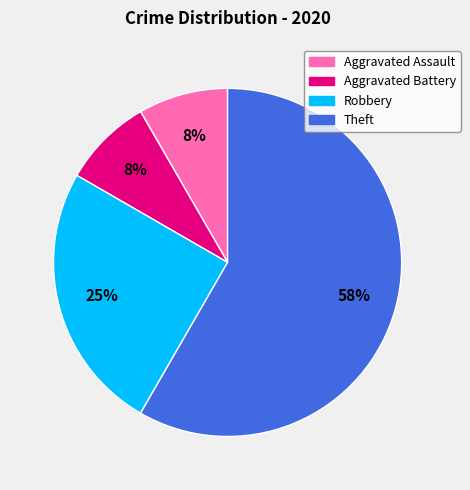

Which category has the biggest portion of the pie?

Theft